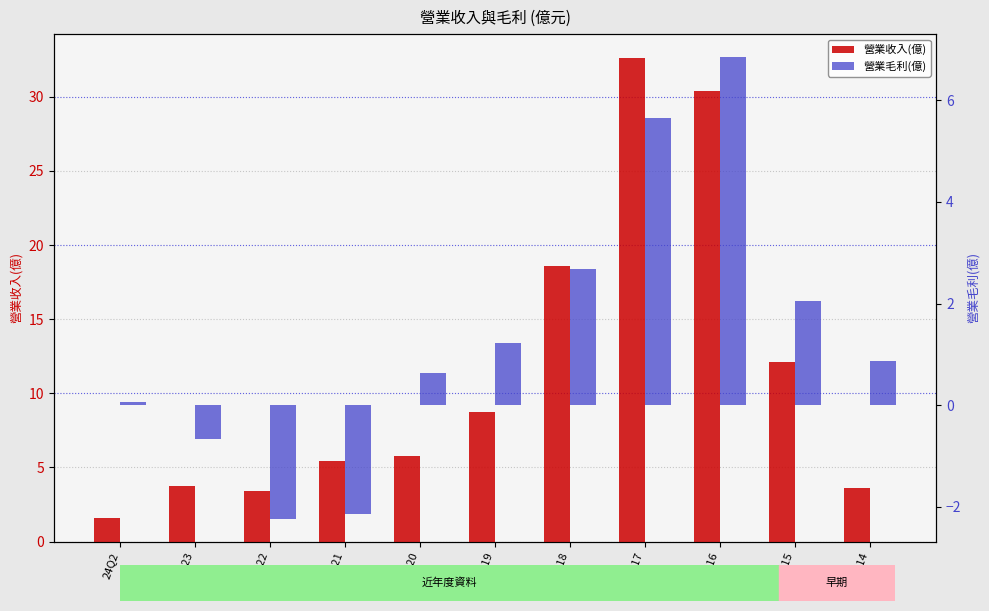

Rank the series at 2015 from lowest to highest value.

營業毛利(億), 營業收入(億)